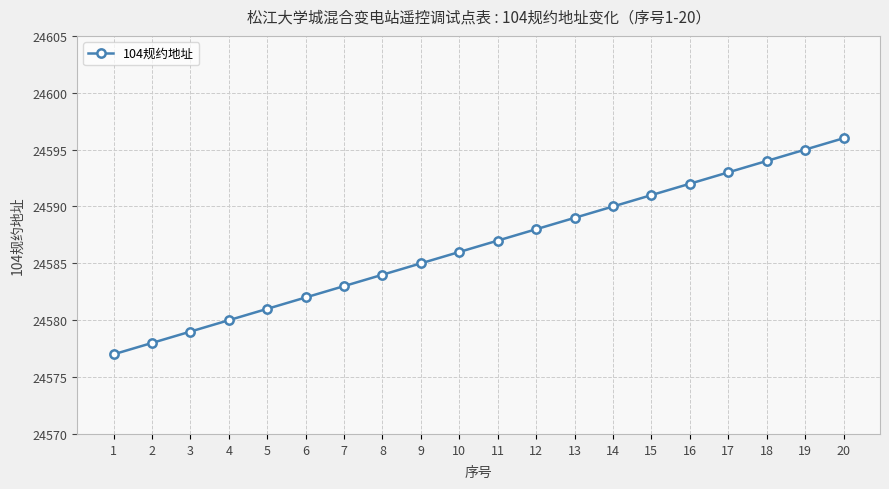

List the labels in order of value, largest first.

20, 19, 18, 17, 16, 15, 14, 13, 12, 11, 10, 9, 8, 7, 6, 5, 4, 3, 2, 1